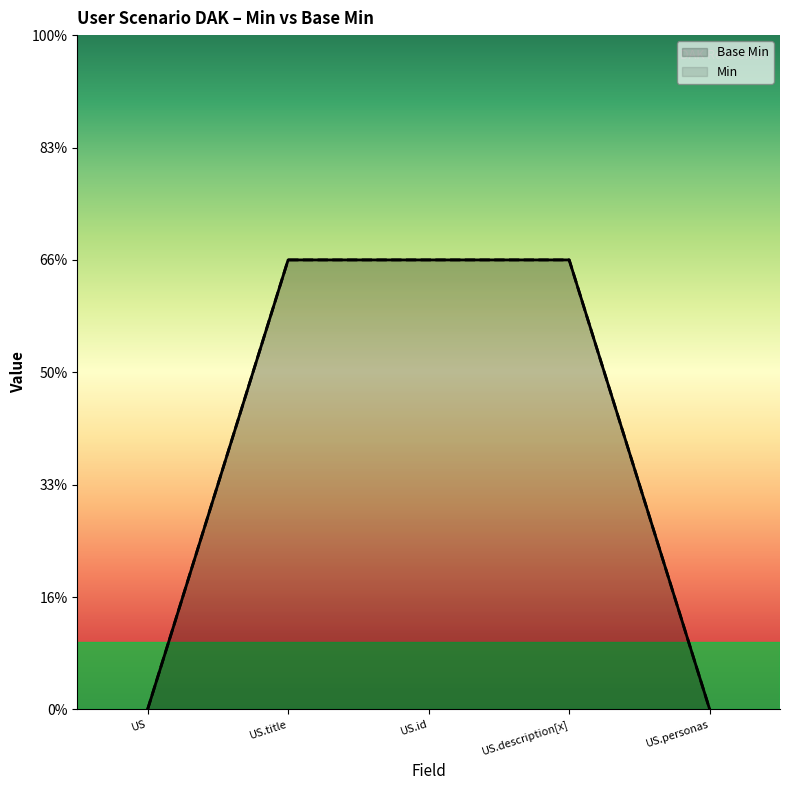

Which category has the highest value in the Base Min series?

US.title